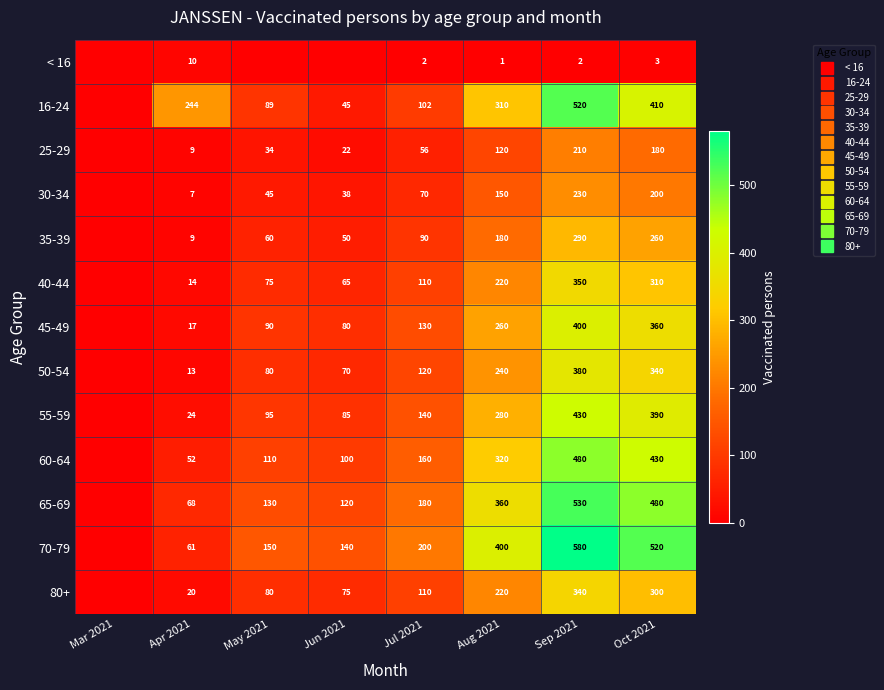

At which category does the chart reach its peak across all series?

Sep 2021